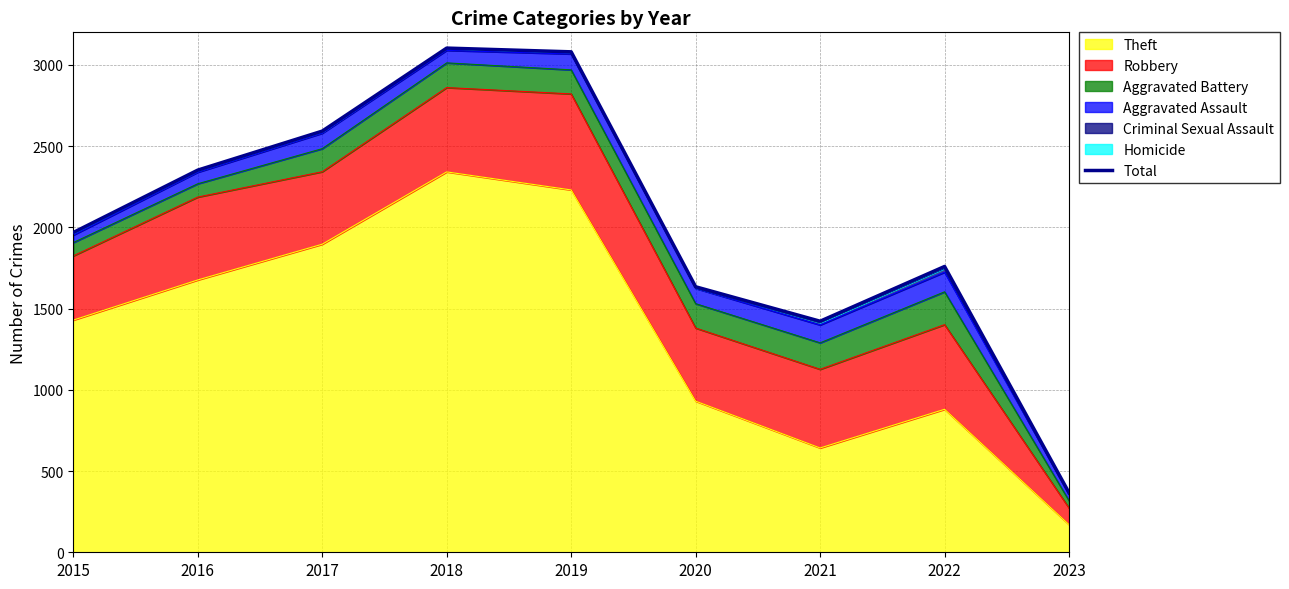

Which has a higher value, 2023 or 2015?

2015